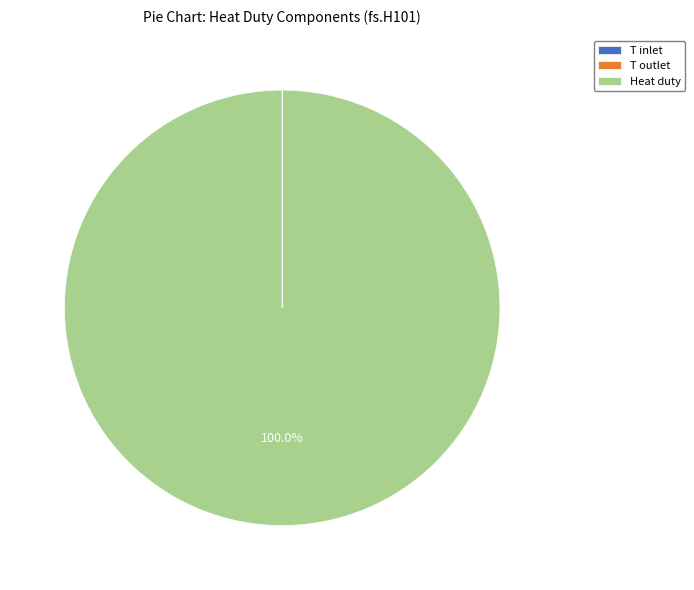

Is there any slice that represents more than half of the pie?

Yes